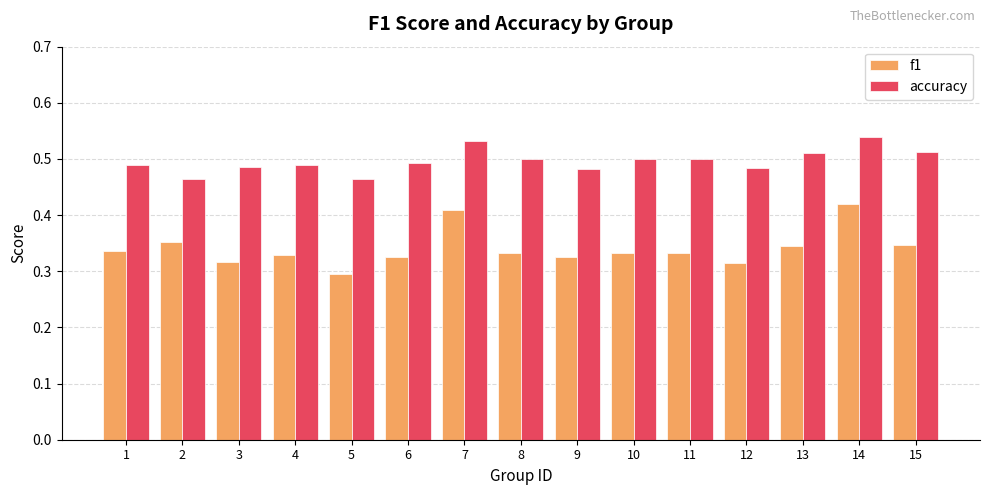

At which category does the chart reach its minimum across all series?

5